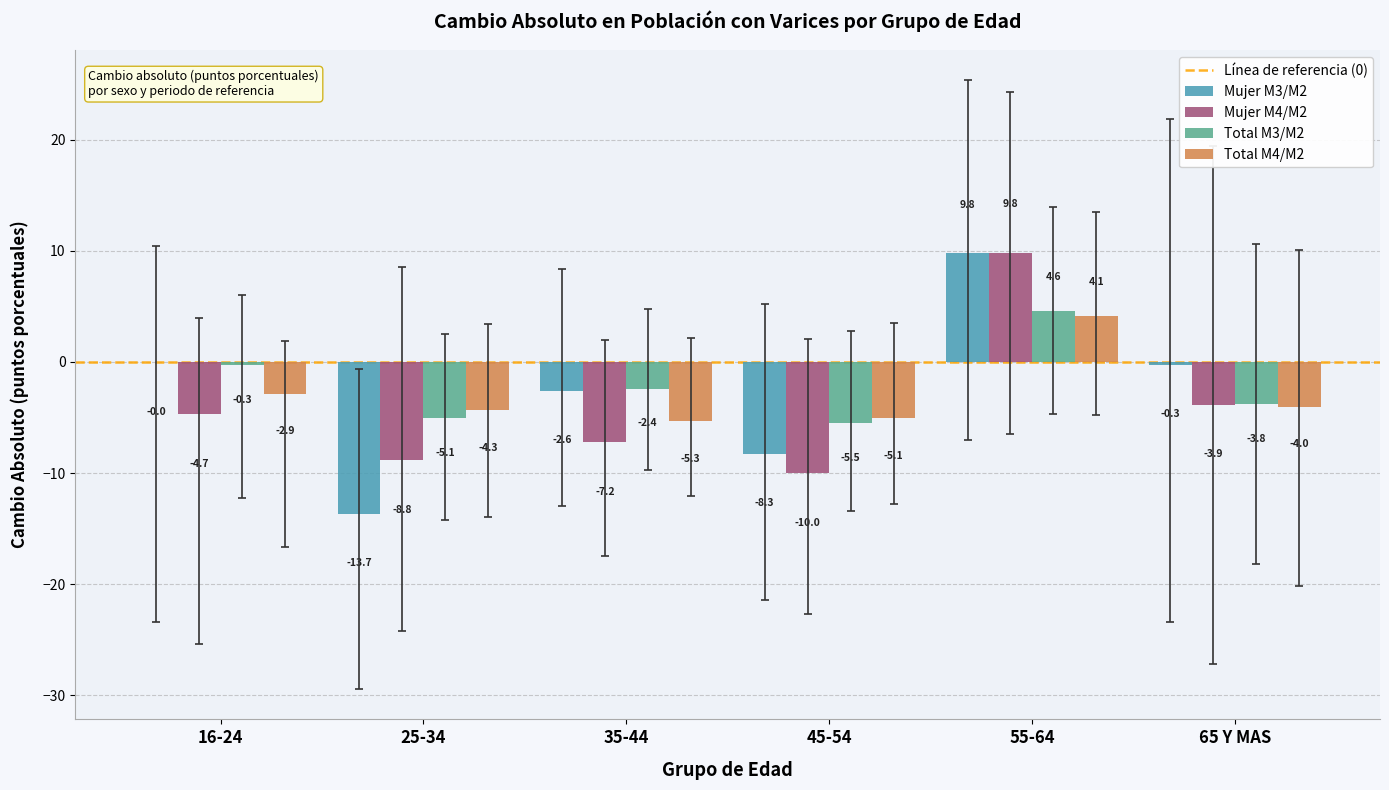

Which series has the largest total across all categories?

Total M3/M2